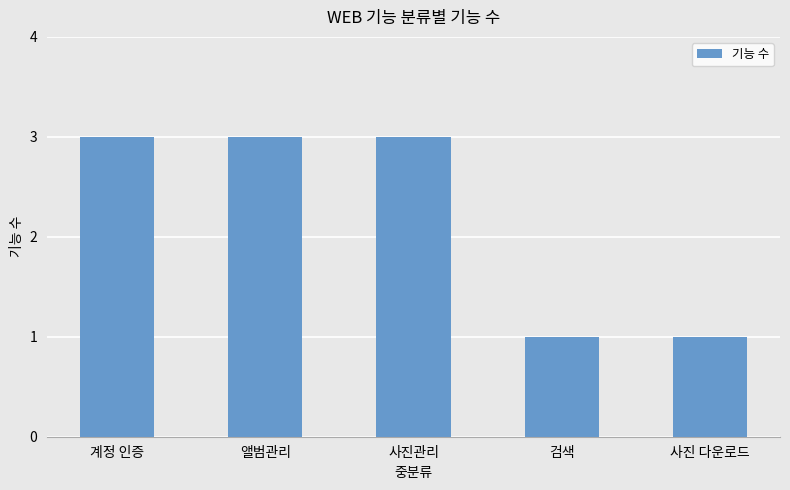

Which has a higher value, 사진관리 or 사진 다운로드?

사진관리